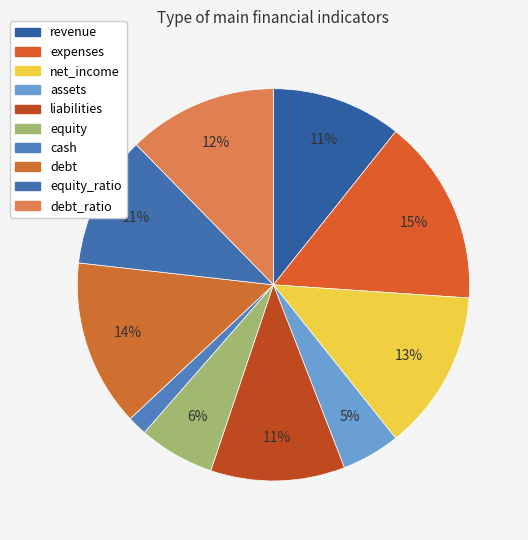

Which slice is the smallest?

cash